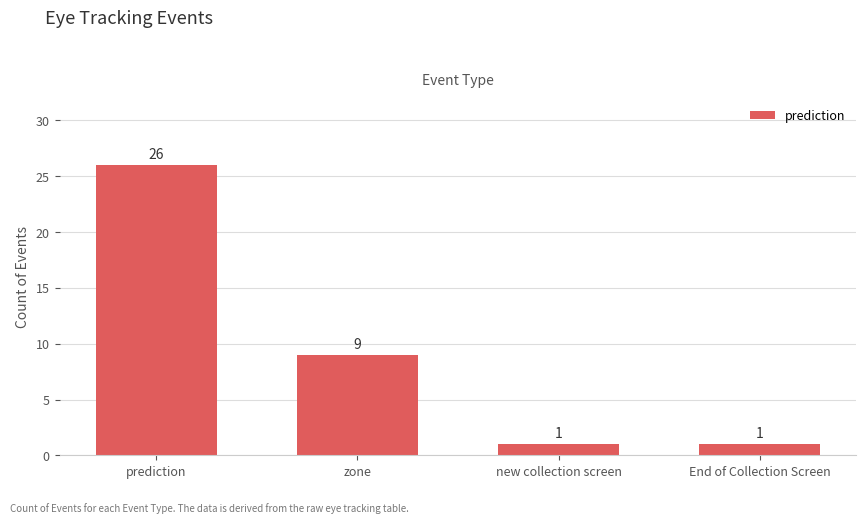

Reading left to right, list all the values displayed in this chart.

26	9	1	1